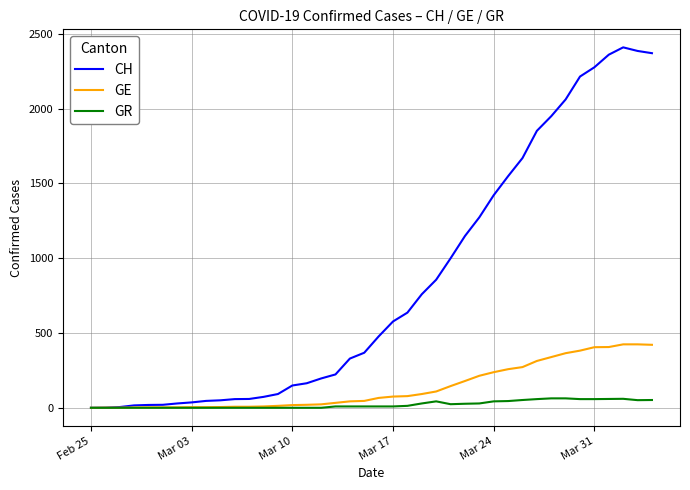

Which series has the largest range (max minus min)?

CH